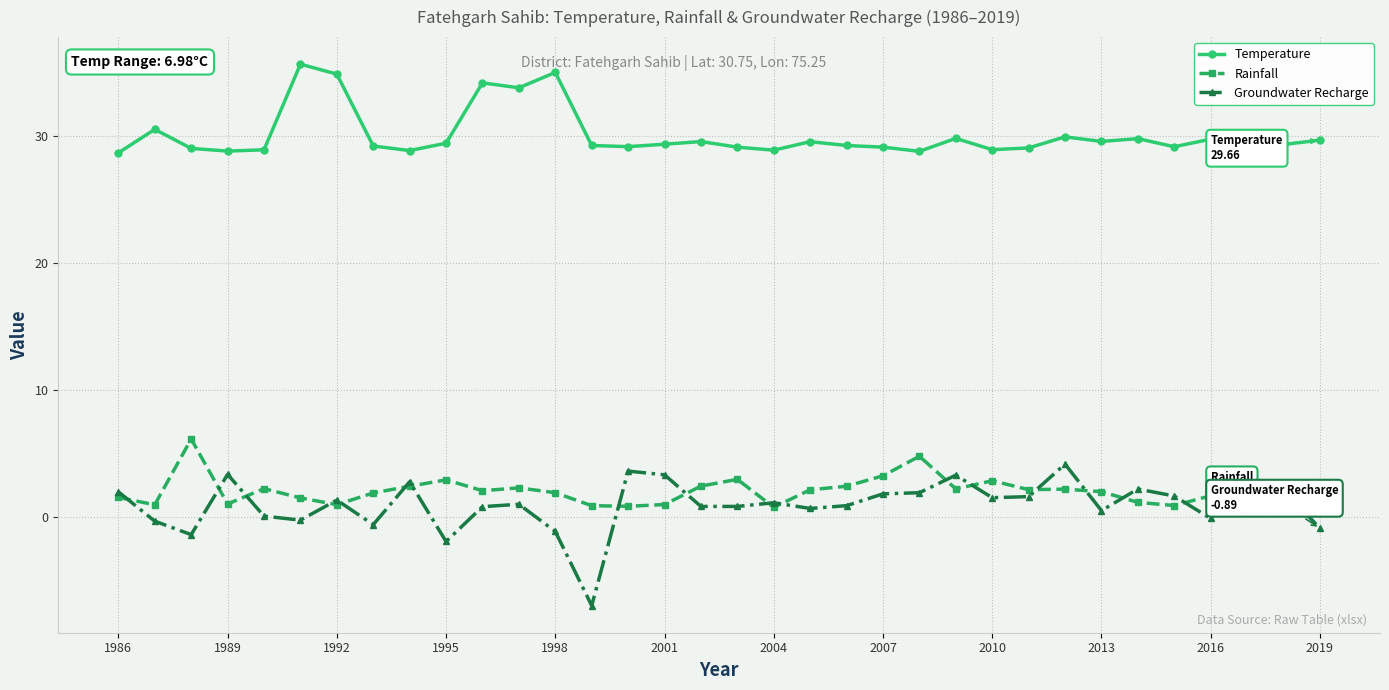

Rank the series by their maximum value, from highest to lowest.

Temperature, Rainfall, Groundwater Recharge